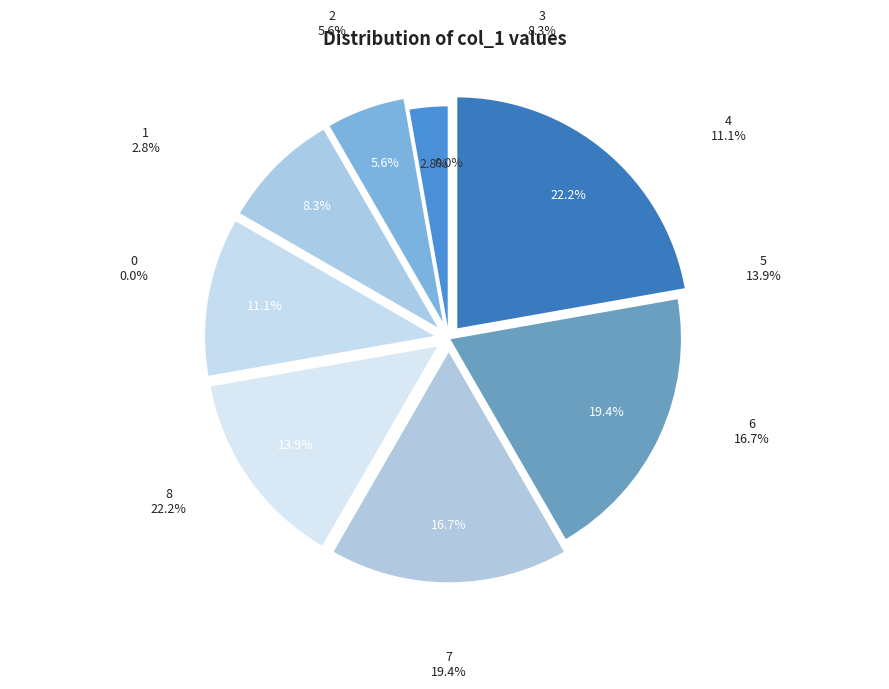

To the nearest percent, what is the difference between the 2 and 7 slice percentages?

14%